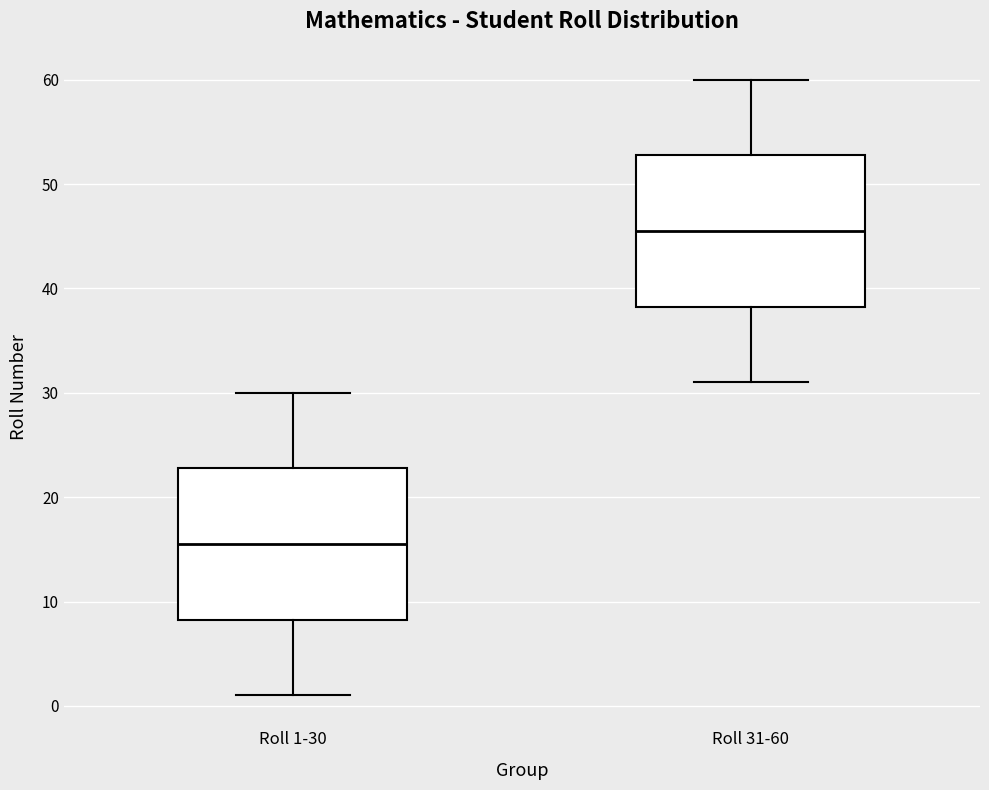

Reading left to right, read every box against the y-axis: the position of its median line, the range the box covers, and the ends of its whiskers. The values are not printed on the chart, so give them approximately, as read against the axis.

Roll 1-30: median 16, box 8 to 23, whiskers 1 to 30
Roll 31-60: median 46, box 38 to 53, whiskers 31 to 60